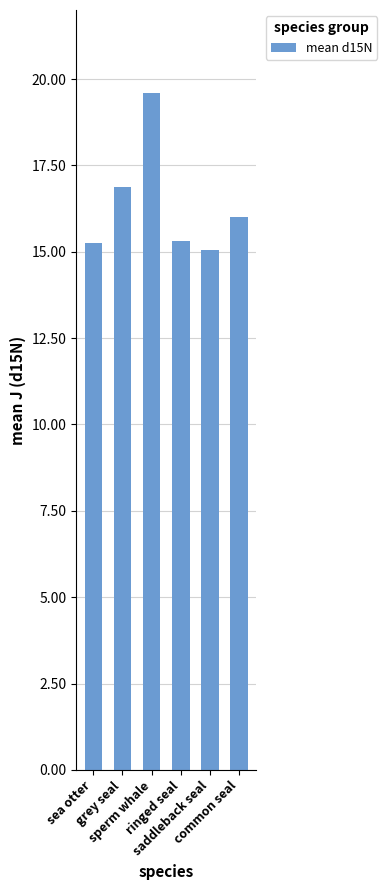

Reading right to left, what are all the values shown in this chart?

common seal=16.0	saddleback seal=15.0	ringed seal=15.3	sperm whale=19.6	grey seal=16.9	sea otter=15.3